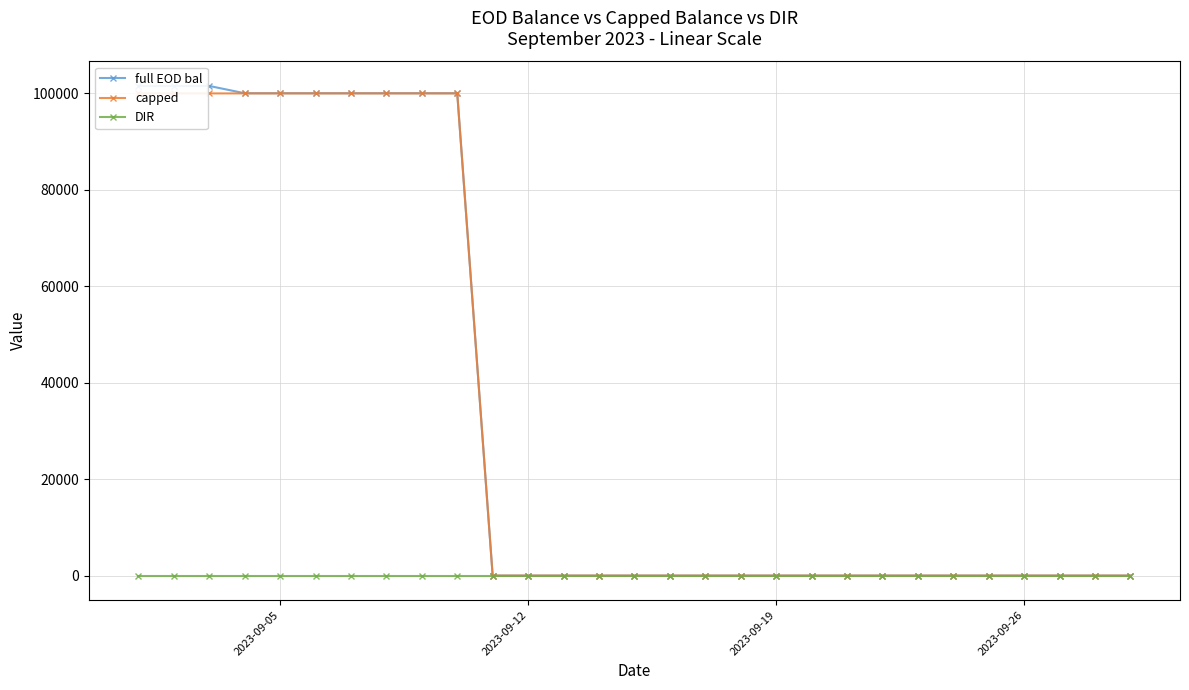

How many times do capped and DIR cross each other?

1